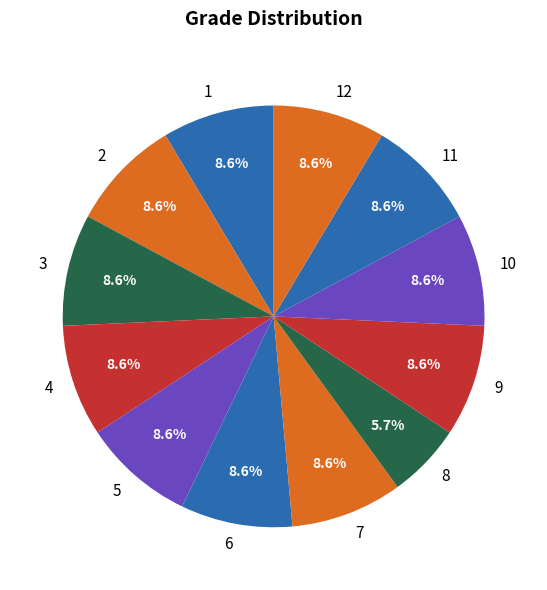

Approximately how many times larger is the value at 11 compared to 1?

1.0